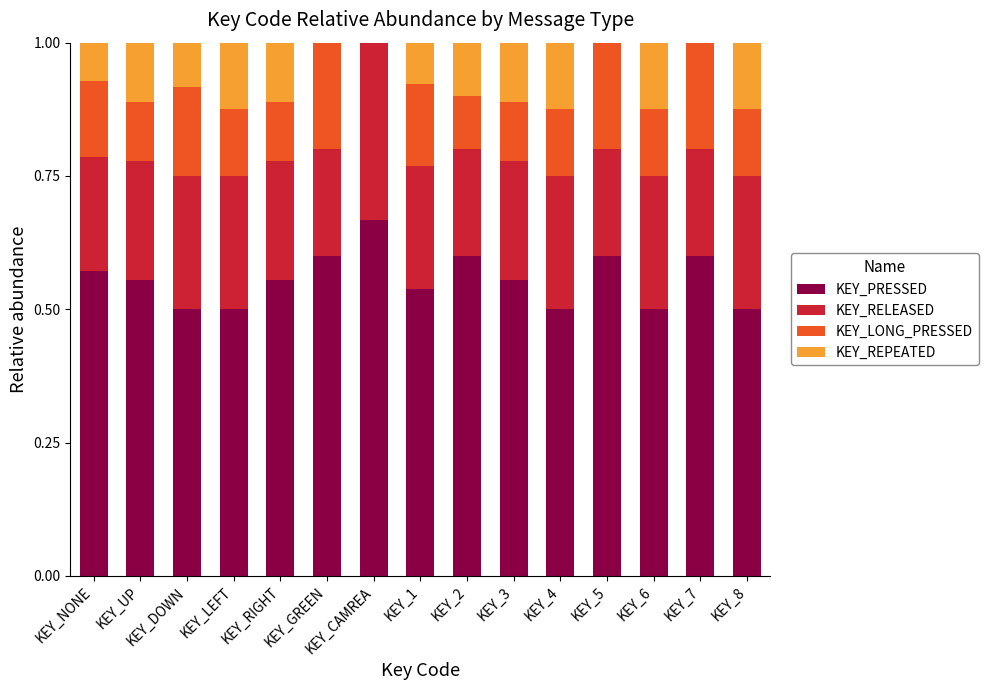

Is it true that KEY_PRESSED equals 0.7 at KEY_UP?

False